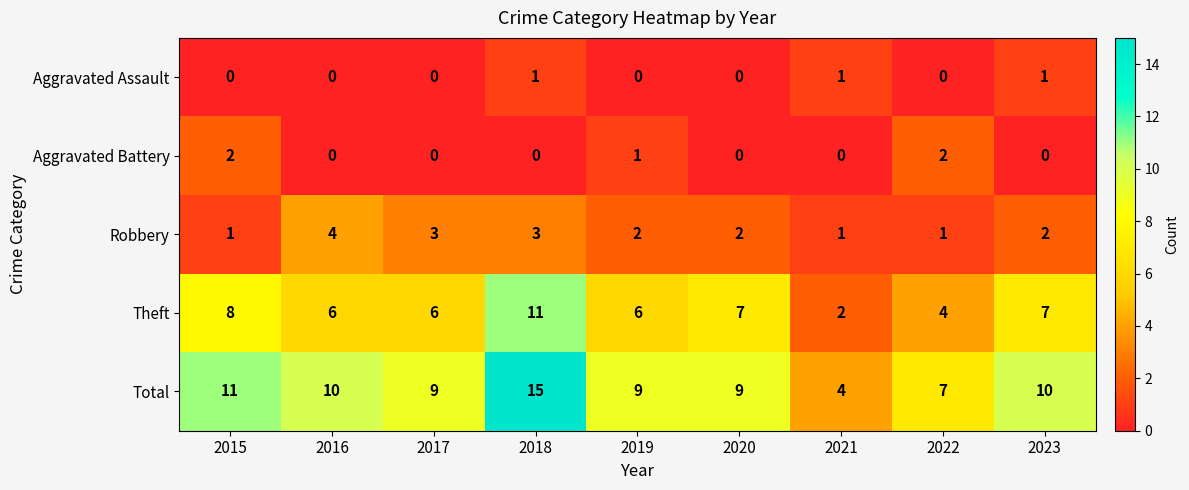

At which category is the sum across all series the highest?

2018